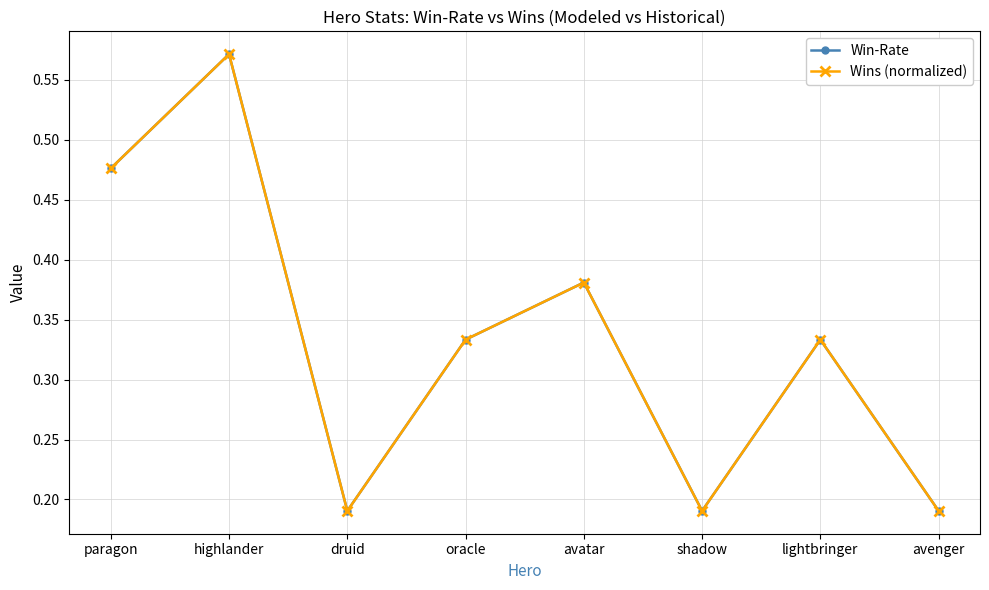

Does the chart have visible grid lines?

Yes